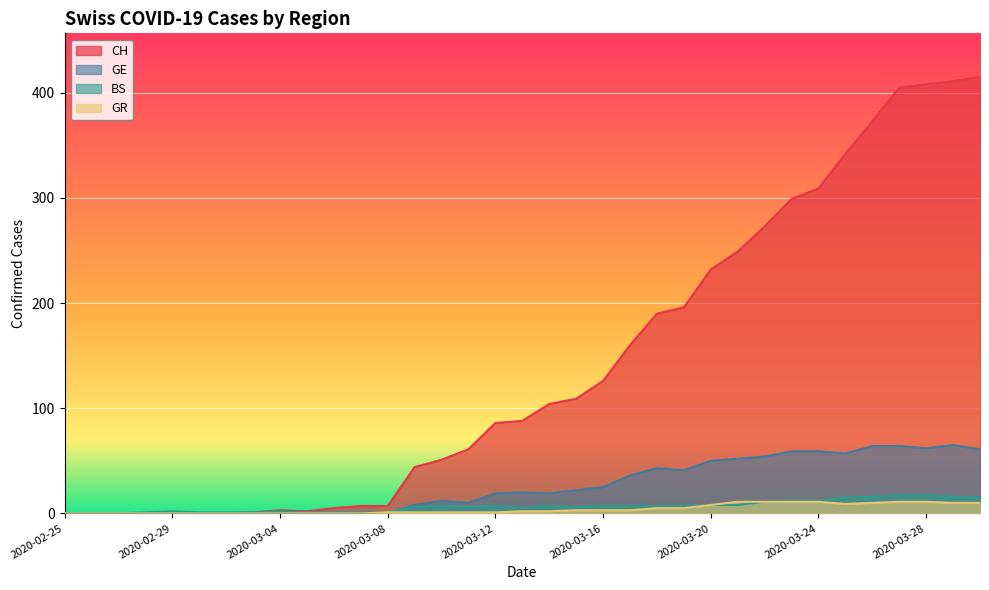

Which series has the largest range (max minus min)?

CH